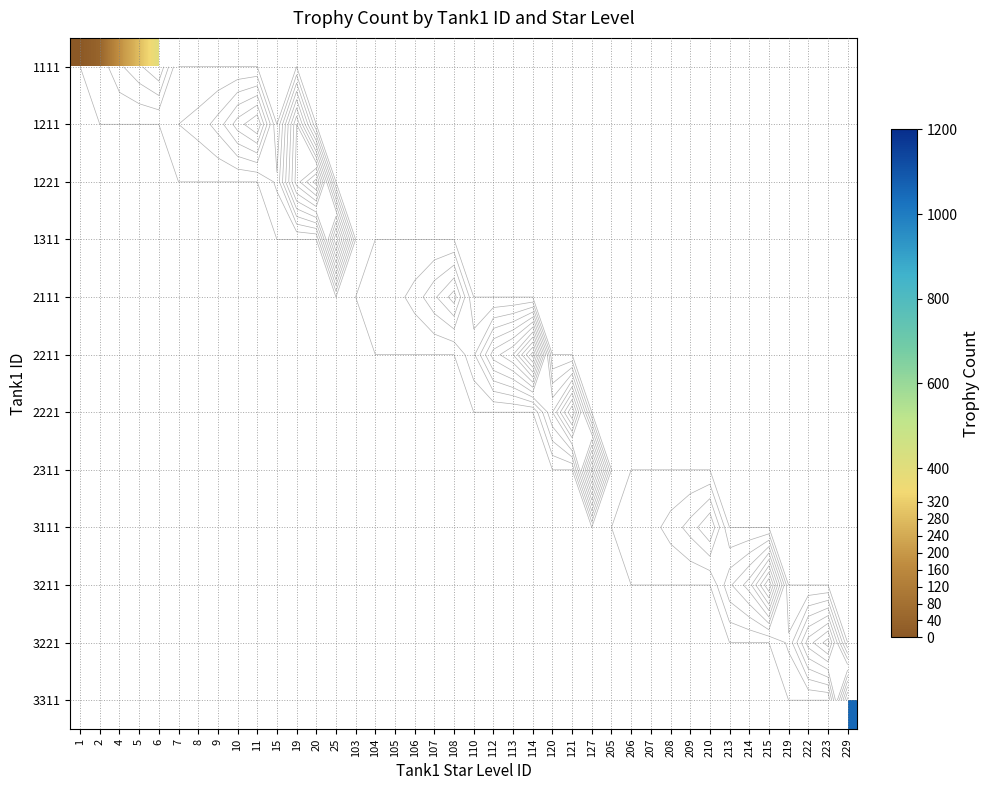

How many series are shown in this chart?

12